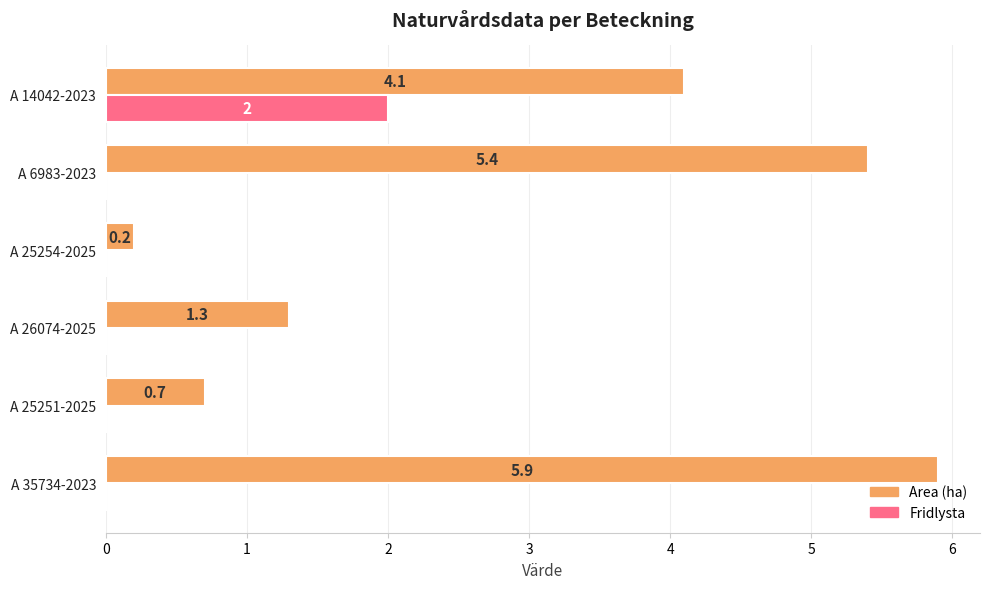

What is the total value across all series at A 14042-2023?

6.1